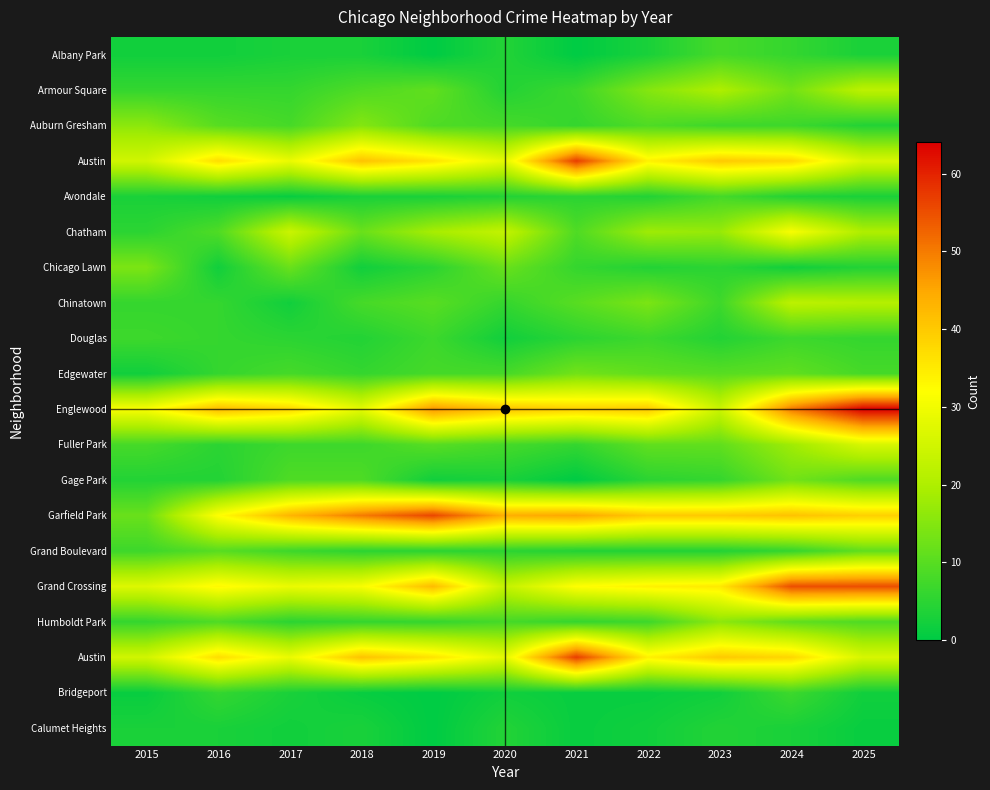

Which has a higher value, 2023 or 2021?

2023